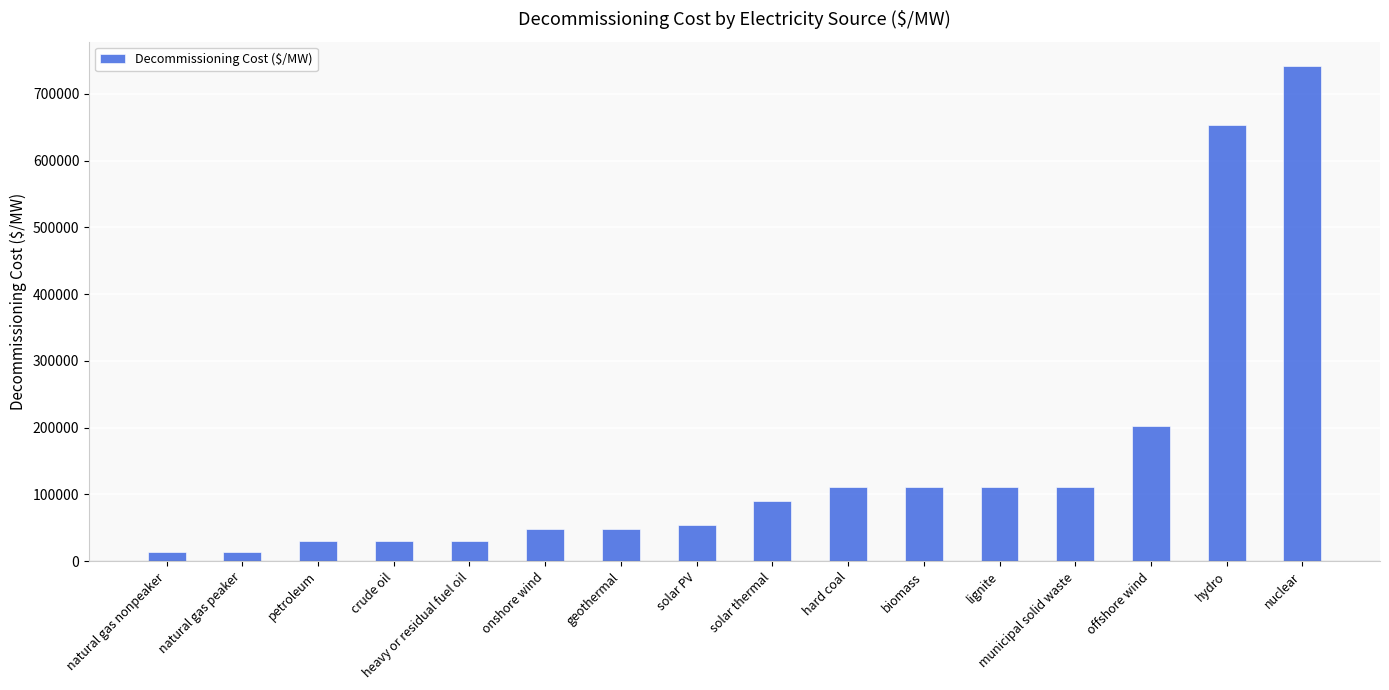

How many data points are less than 89921?

8